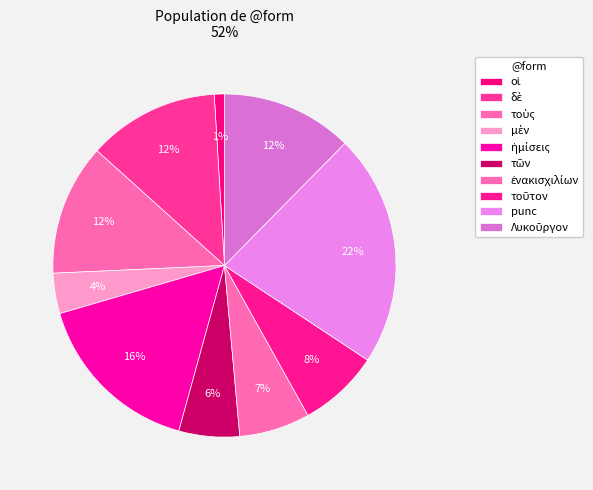

Does ἡμίσεις account for over 50% of the chart?

No